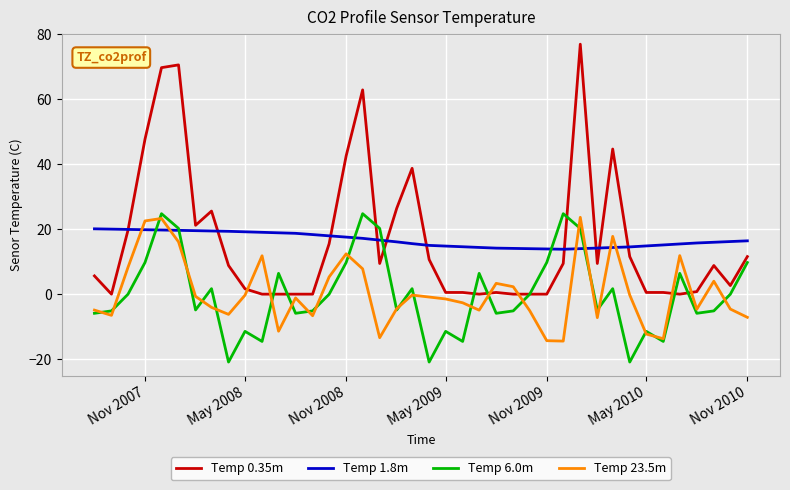

Which series has the widest spread of values?

Temp 0.35m